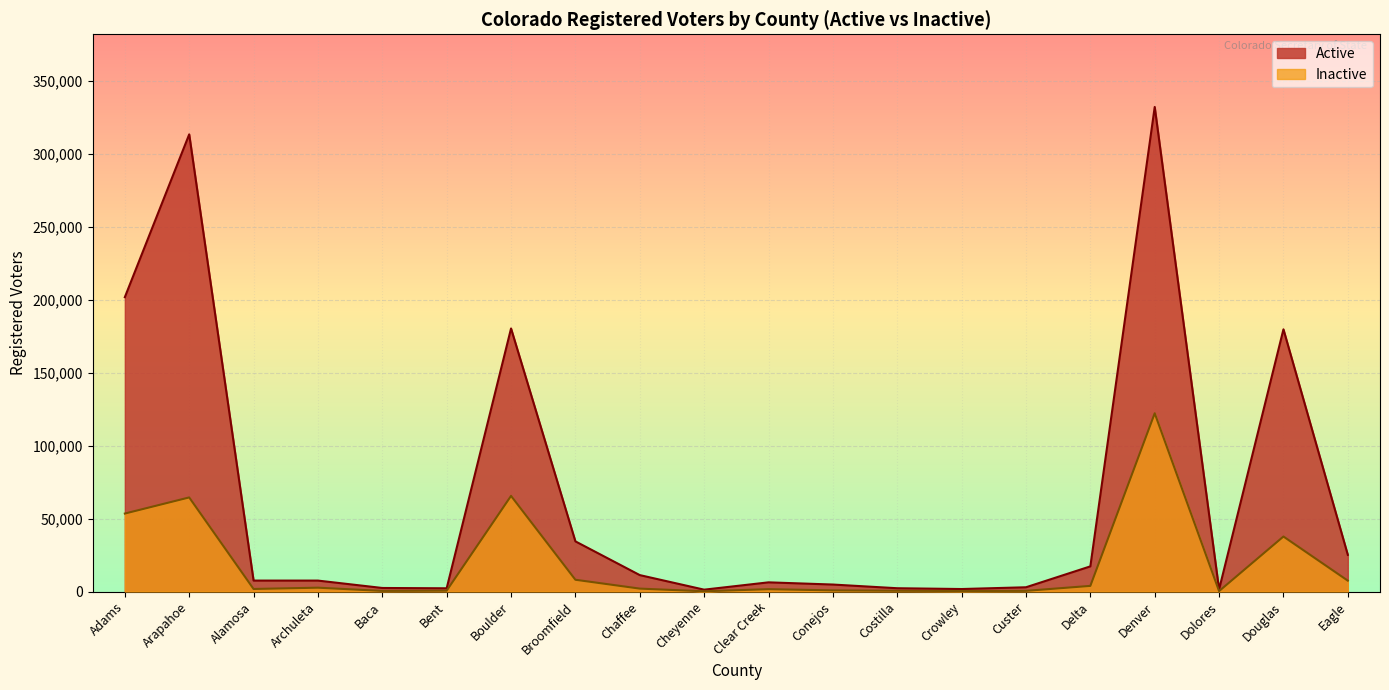

Where is Active nearest to the value 166755?

Douglas